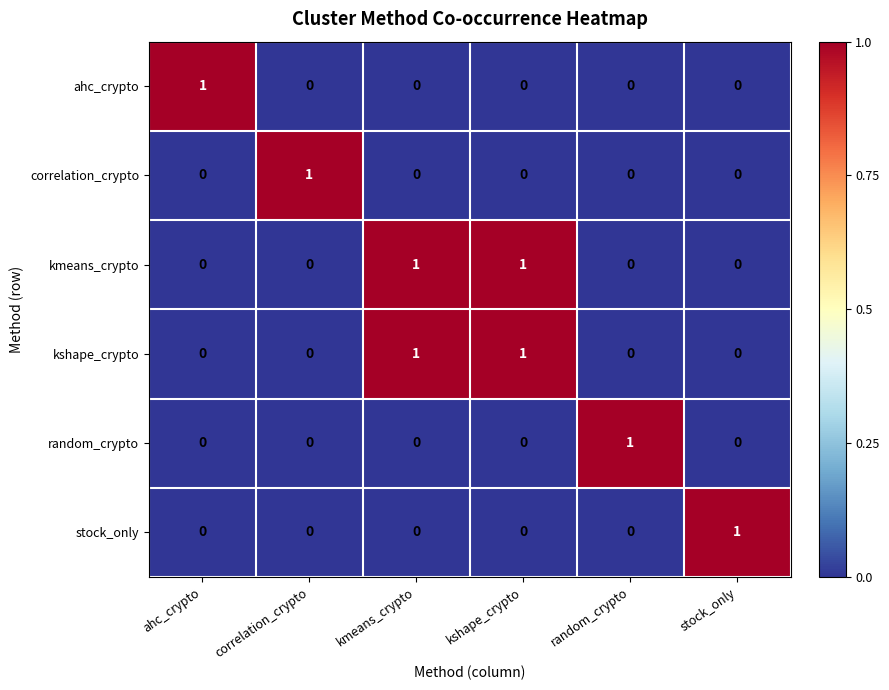

At how many categories does at least one series exceed 0?

6